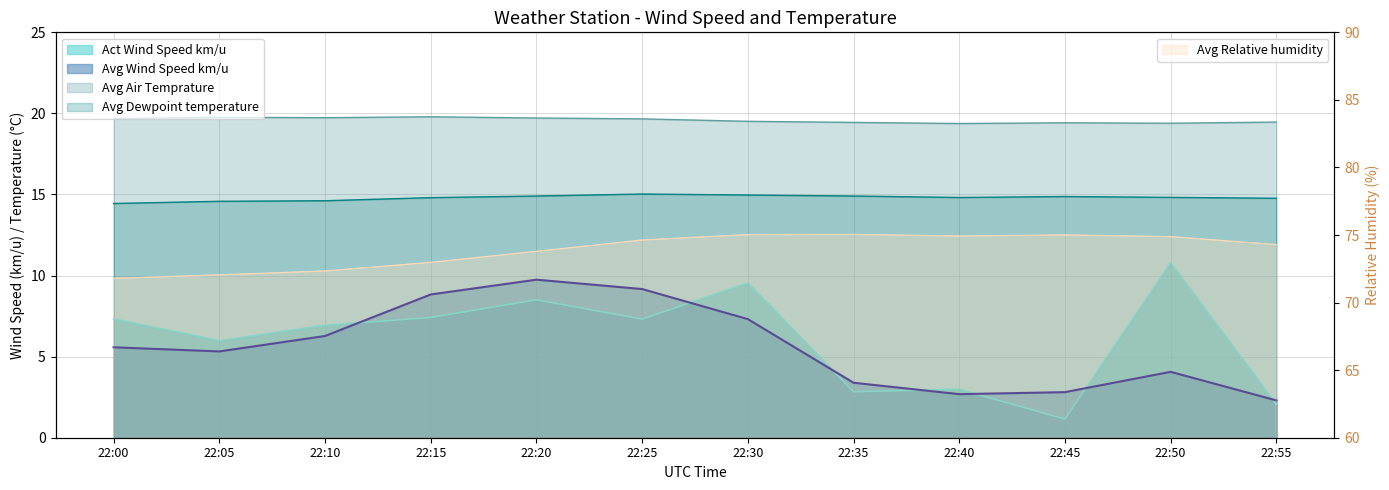

What is the value of the Avg Dewpoint temperature point at the 1st from the left?

14.4